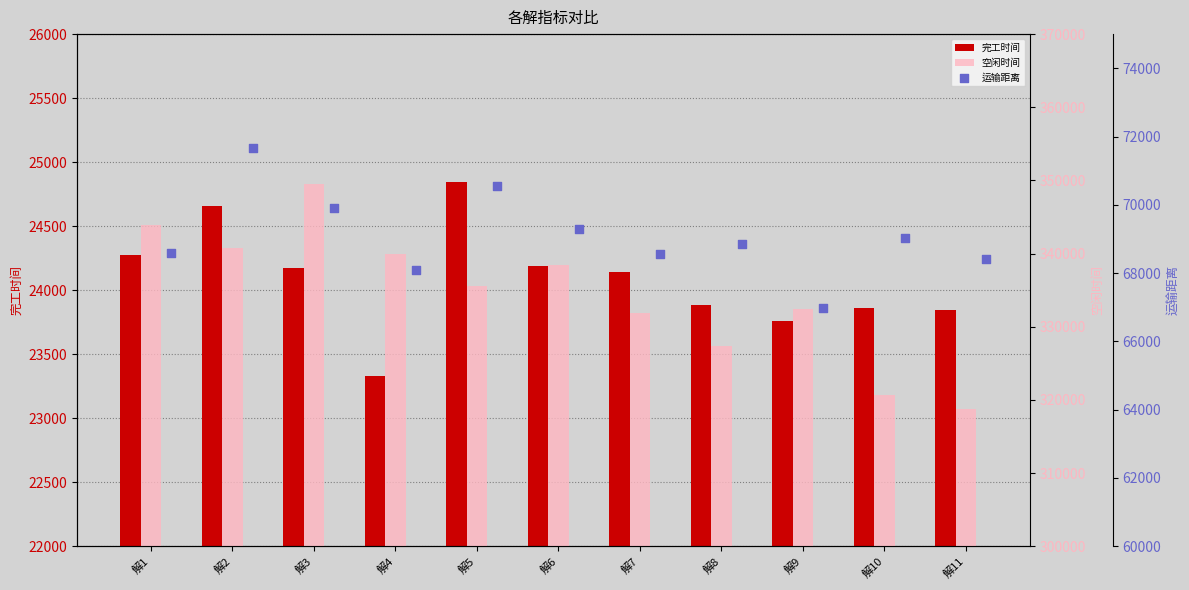

What are all the series names shown in the legend?

完工时间, 空闲时间, 运输距离